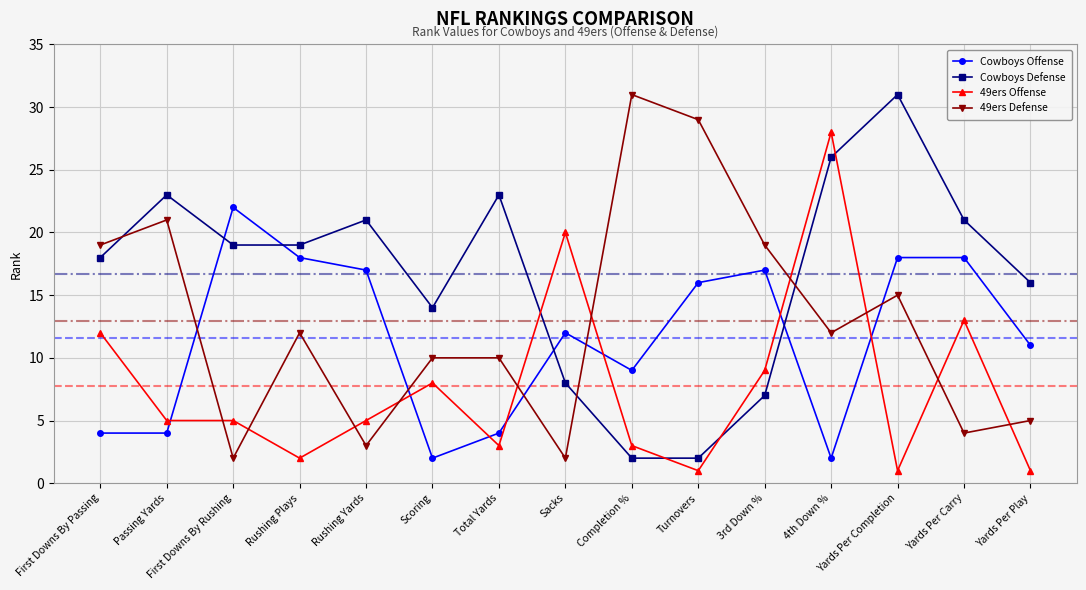

The Cowboys Defense series shows 19 at First Downs By Rushing. True or false?

True